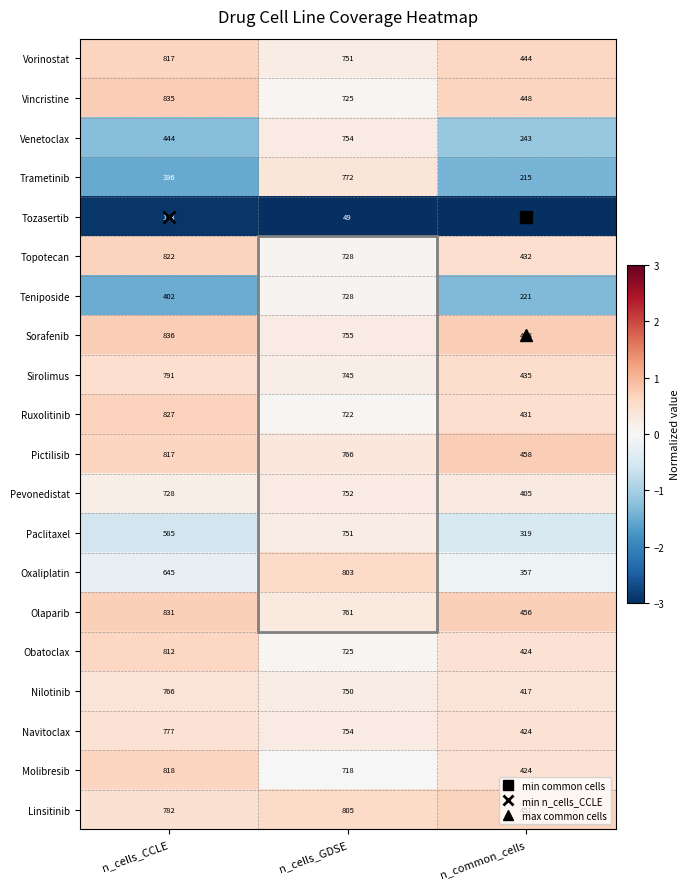

What is the sum of the Sorafenib values at n_common_cells and n_cells_GDSE?

1213